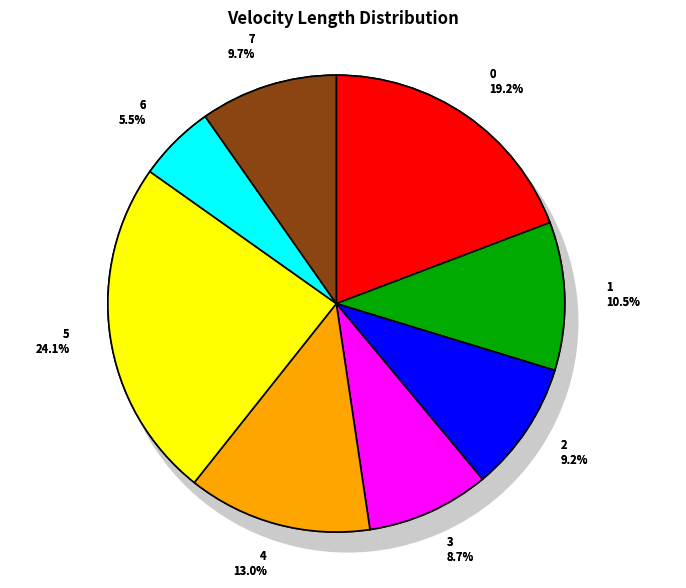

True or false: 4 accounts for 1% of the total.

False